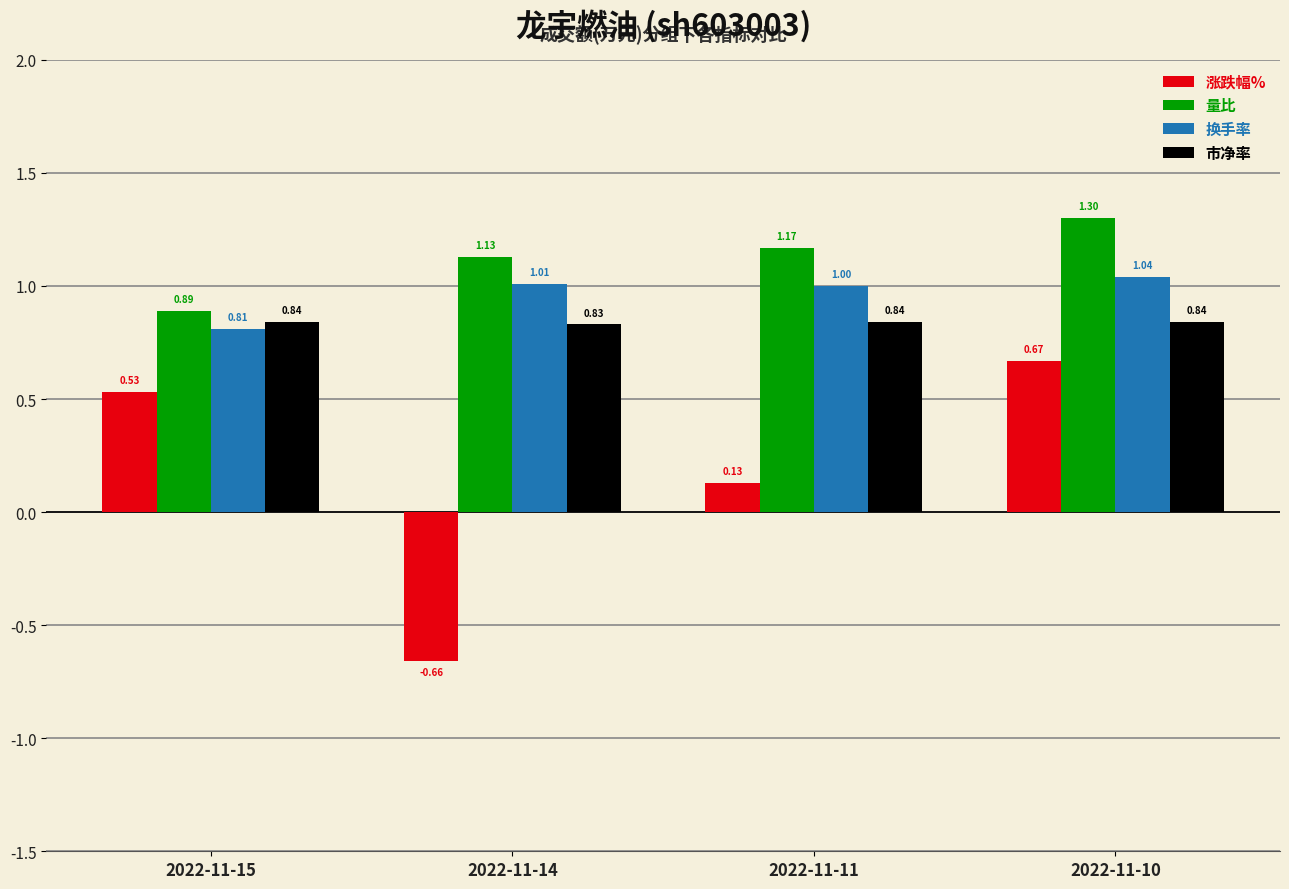

At which category is the sum across all series the highest?

2022-11-10